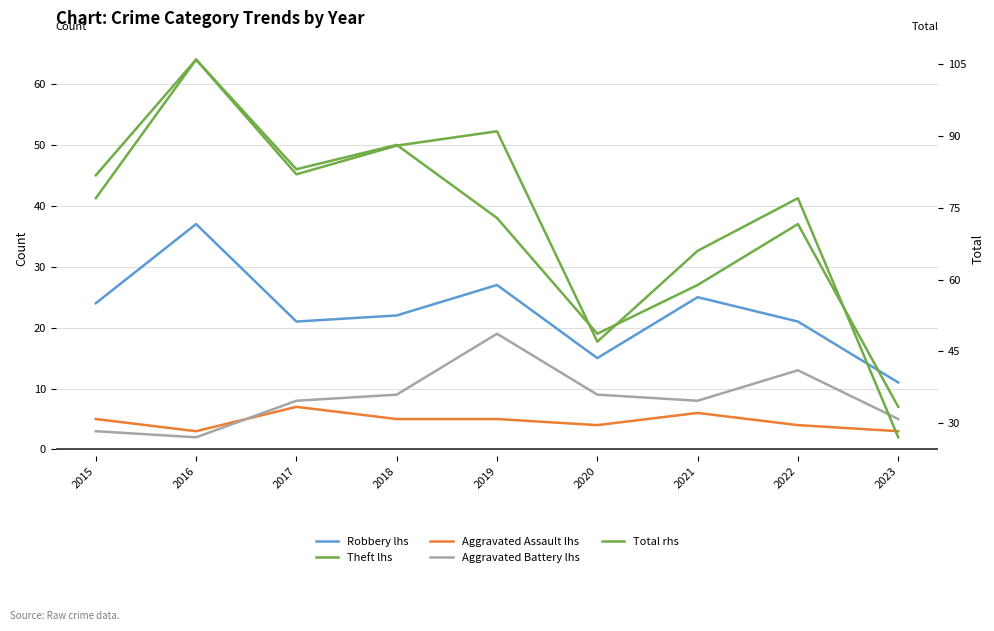

What is the average value of the Total rhs series?

73